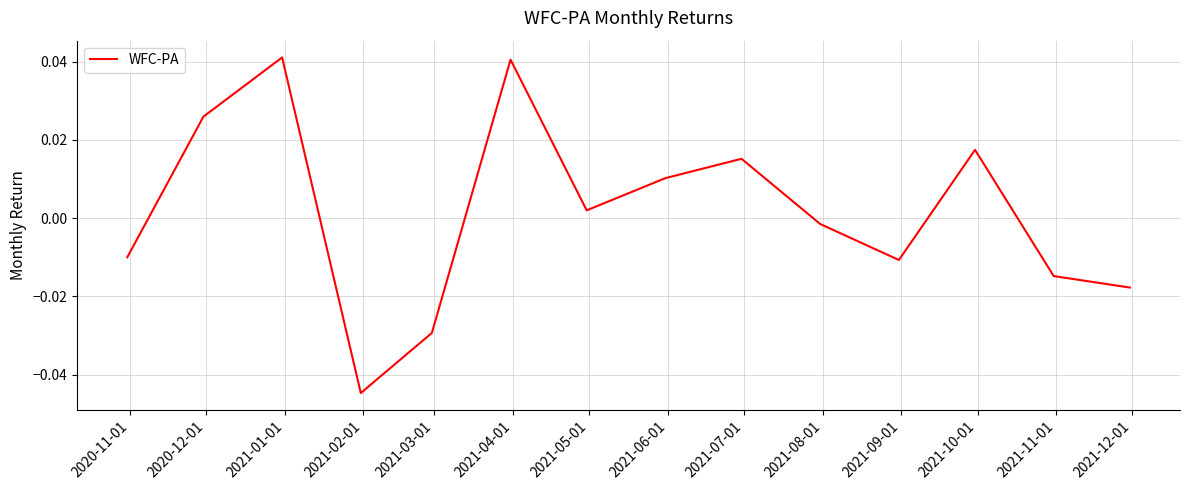

How many points are lower than both their immediate neighbors (excluding endpoints)?

3